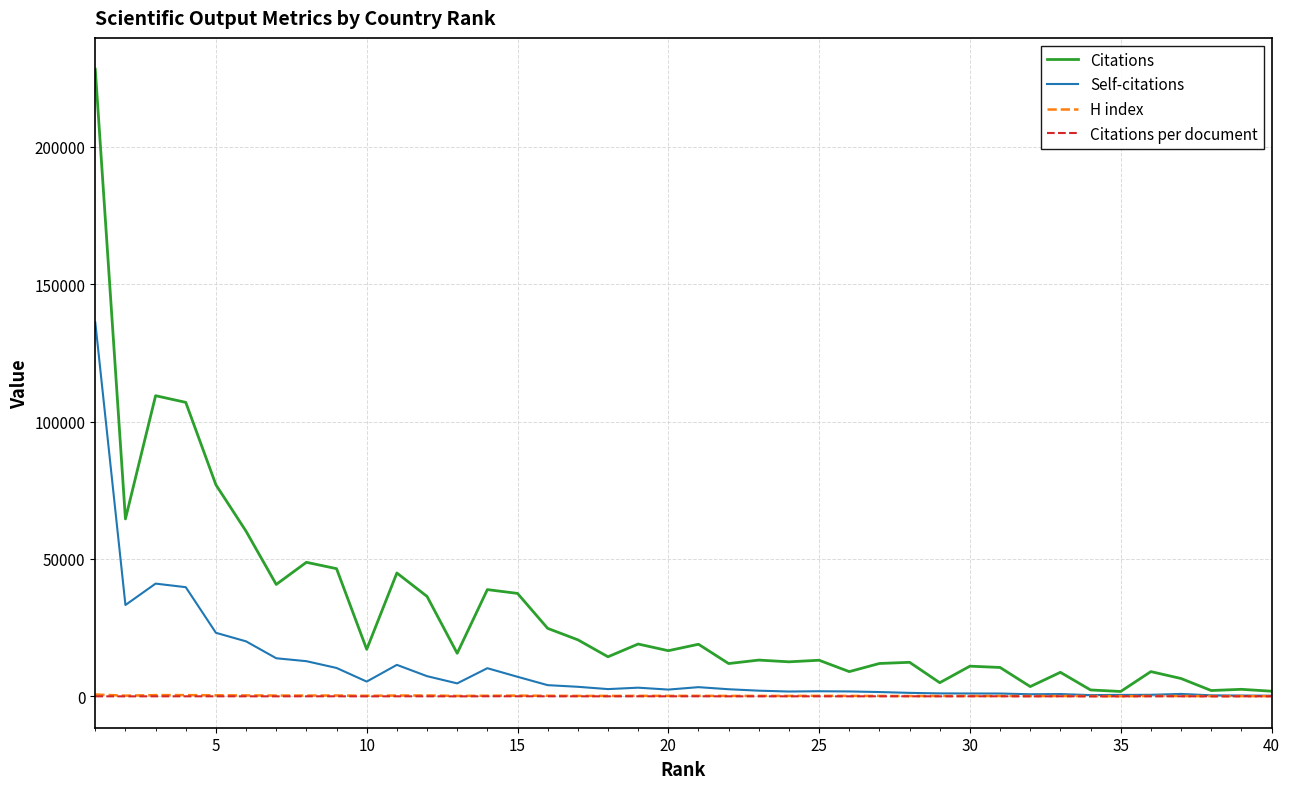

Which series has the widest spread of values?

Citations